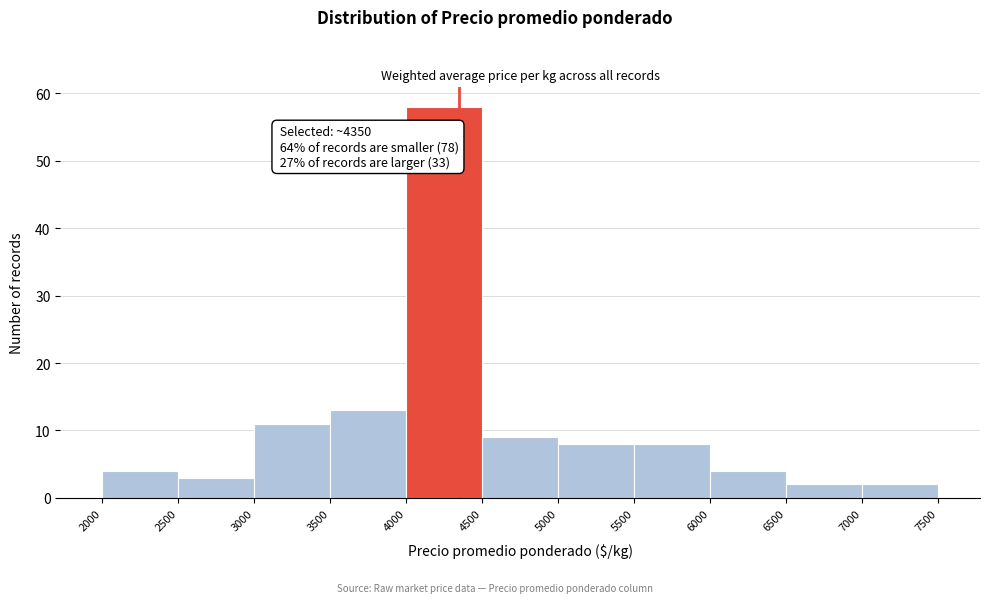

Over which range of the x-axis is the bar tallest?

4000 to 4500